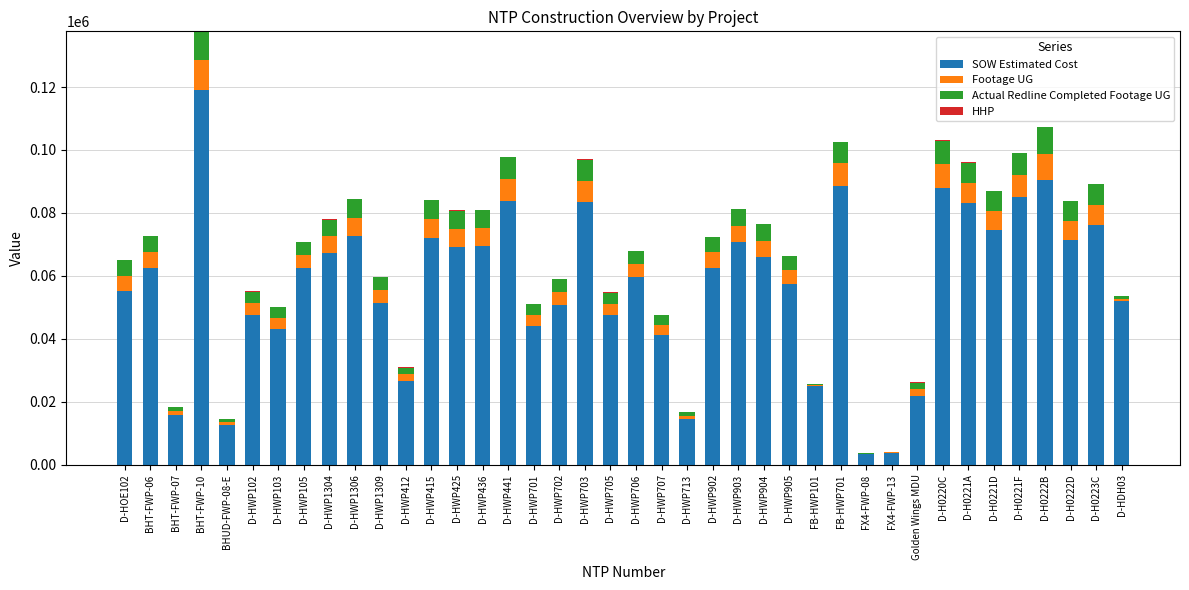

What is the highest value of the SOW Estimated Cost series?

119135.3